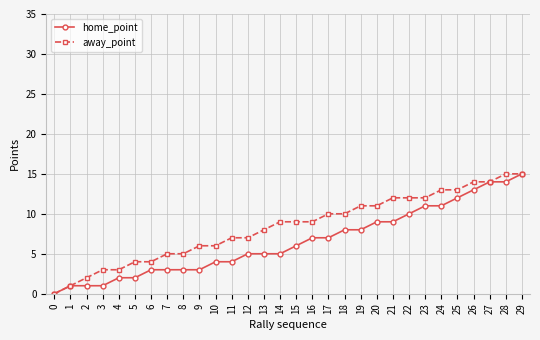

True or false: home_point has a value of 7 at 16.

True